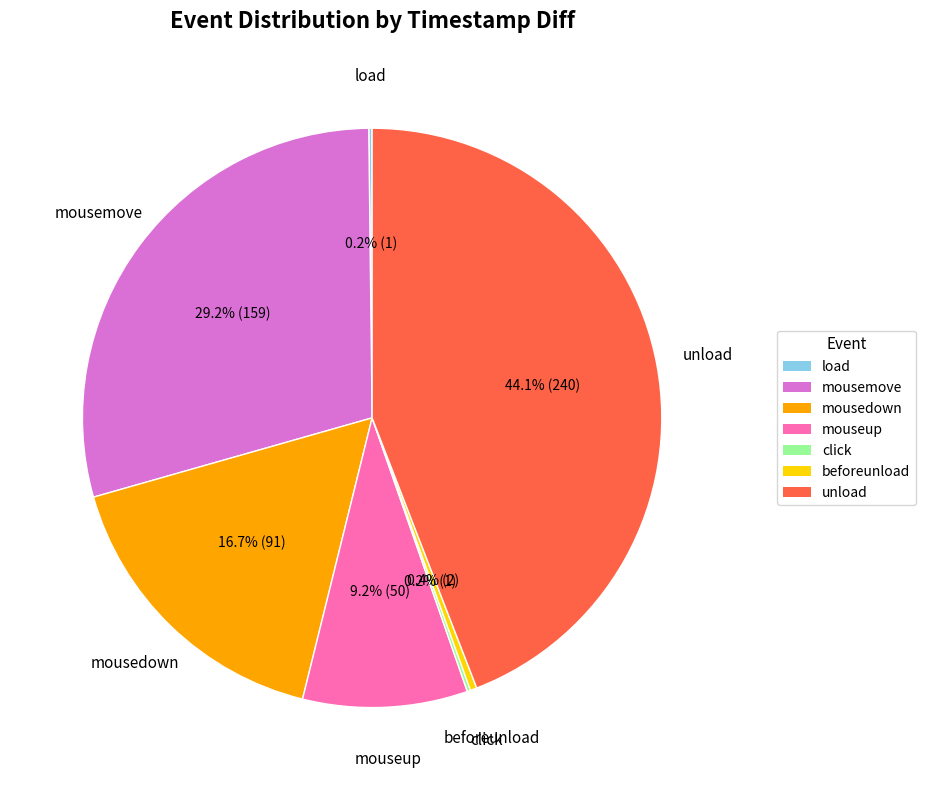

Is it true that mousedown is 23% of the pie?

False